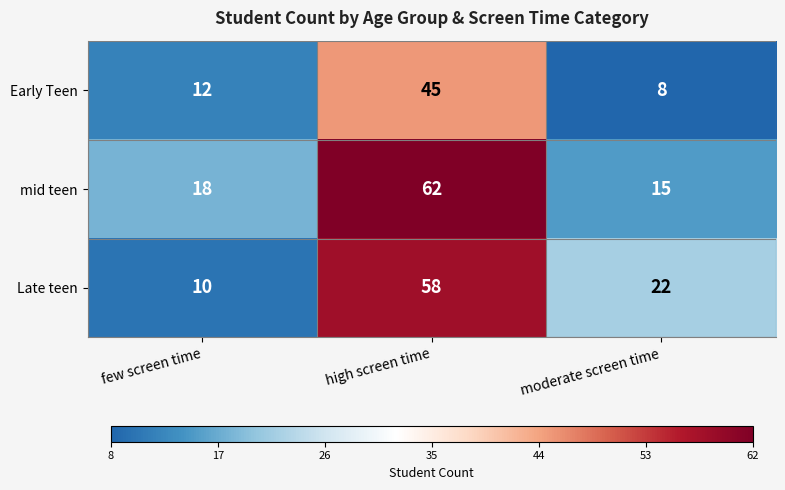

Count the number of categories in the chart.

3